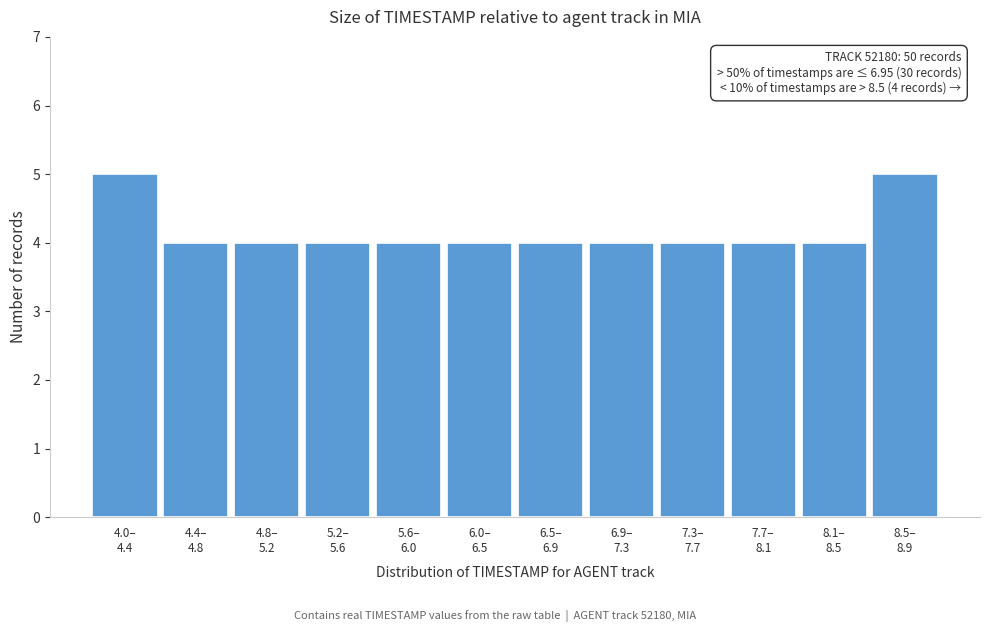

Reading left to right, what are all the values shown in this chart?

5	4	4	4	4	4	4	4	4	4	4	5